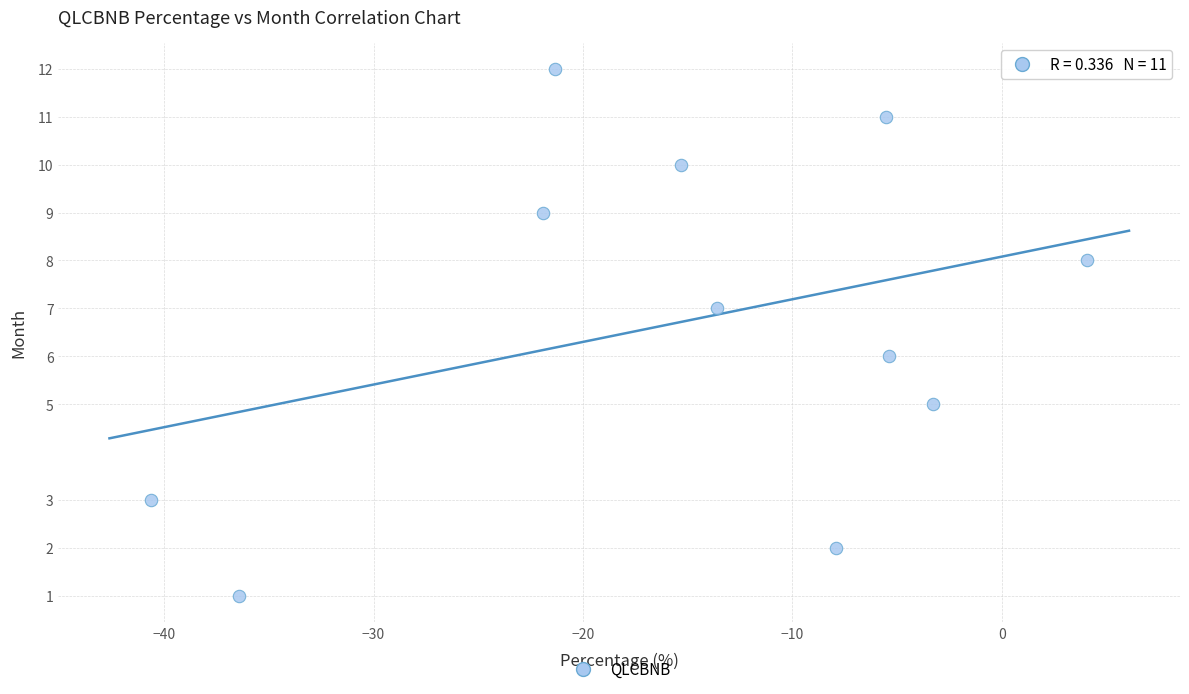

What is the average Y value?

7